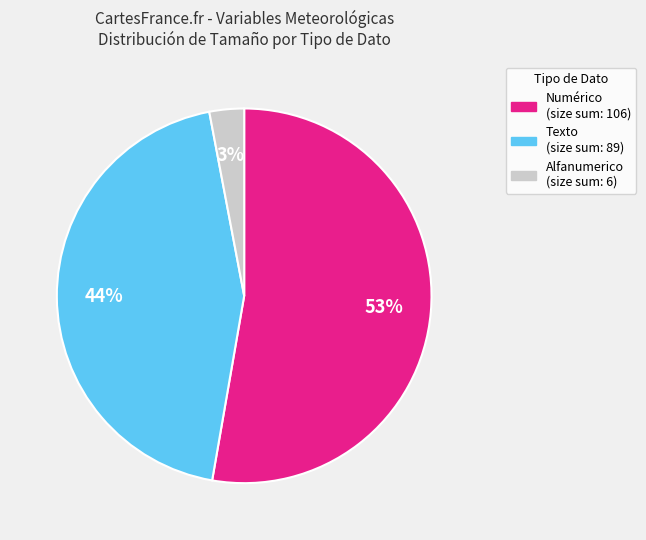

What is the largest slice in the pie chart?

Numérico (size sum: 106)